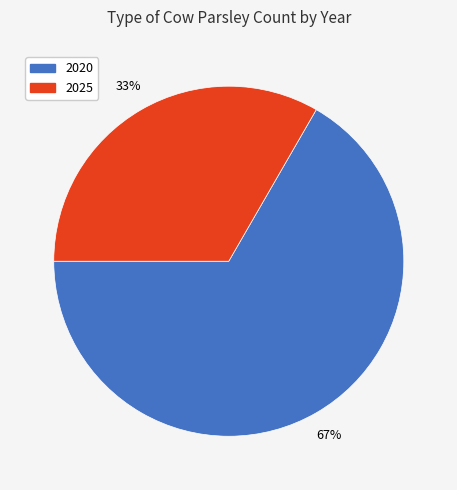

To the nearest percent, what is the average slice percentage?

50%